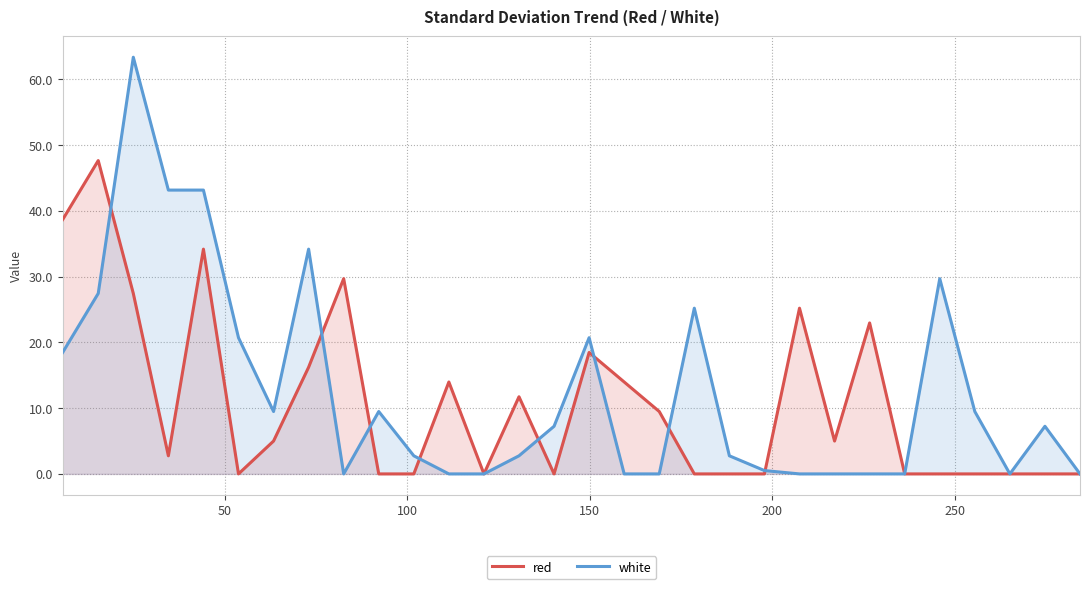

Rank the series by their maximum value, from lowest to highest.

red, white